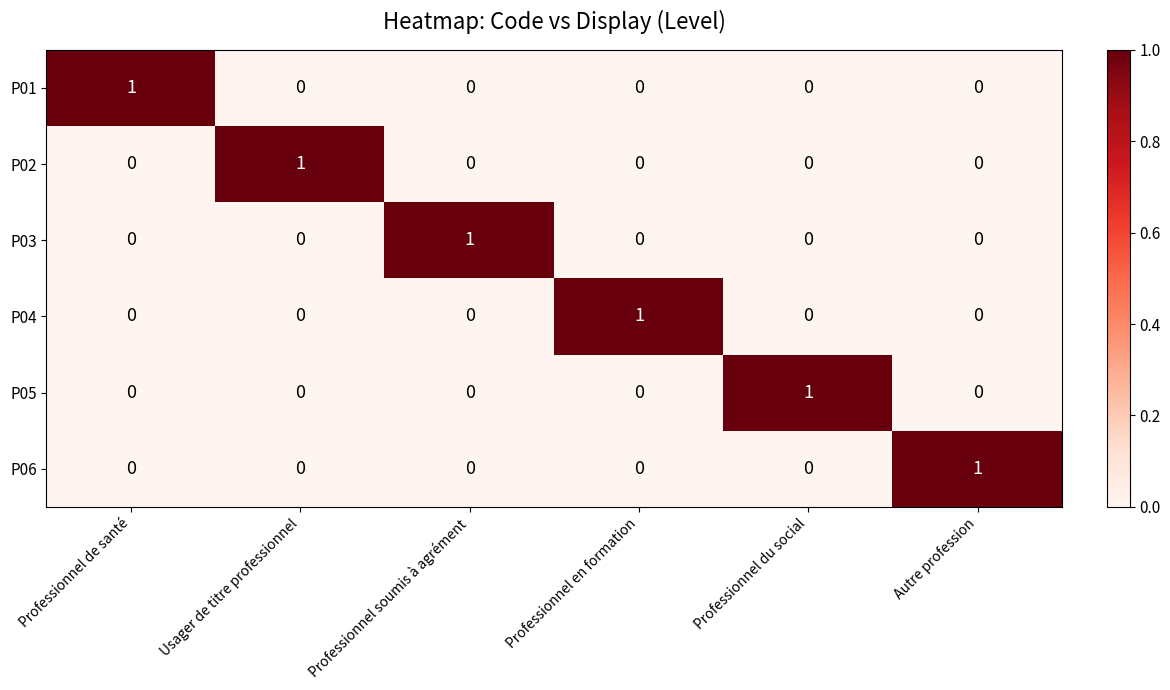

Which category has the highest value in the P04 series?

Professionnel en formation